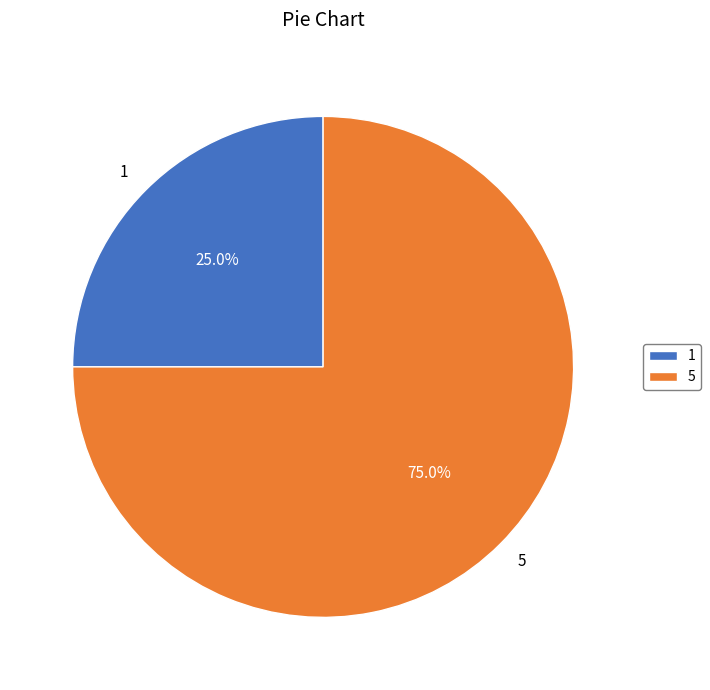

Count the number of slices in the pie.

2